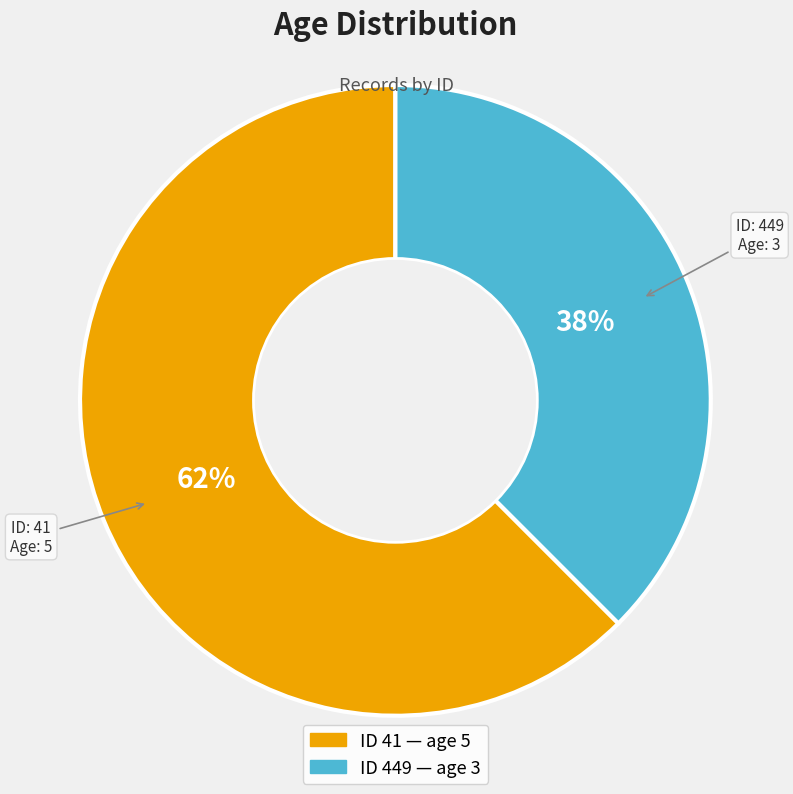

To the nearest percent, what is the average slice percentage?

50%